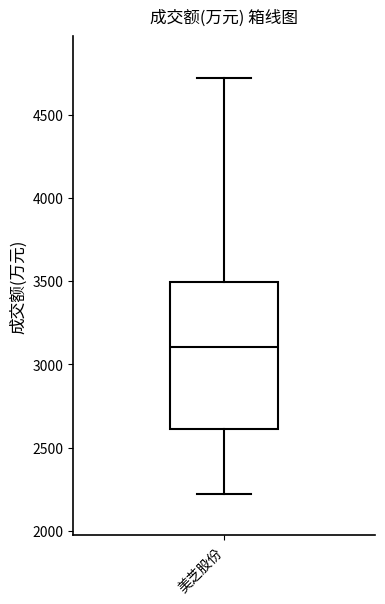

Transcribe this box plot: give where the median line is, the range the box spans, and where the two whiskers end, as read against the y-axis. The values are not printed on the chart, so give them approximately, as read against the axis.

median 3100, box 2600 to 3500, whiskers 2200 to 4700